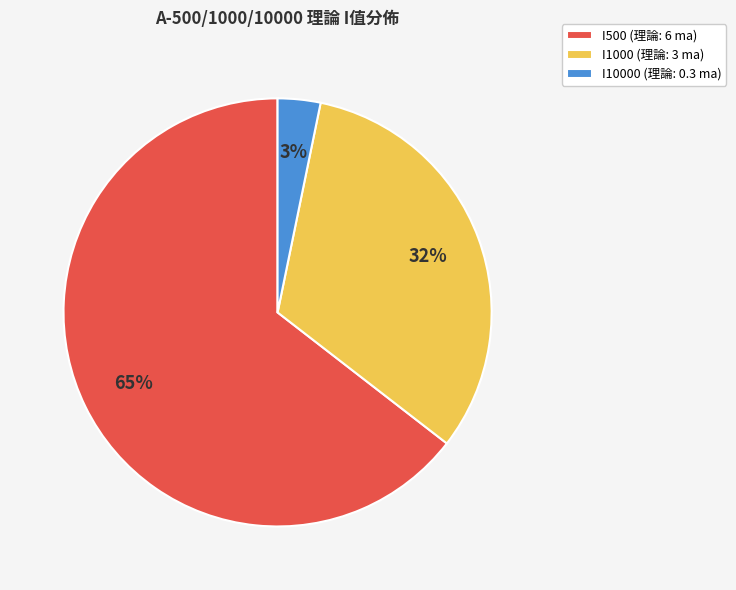

How many segments does this pie chart have?

3